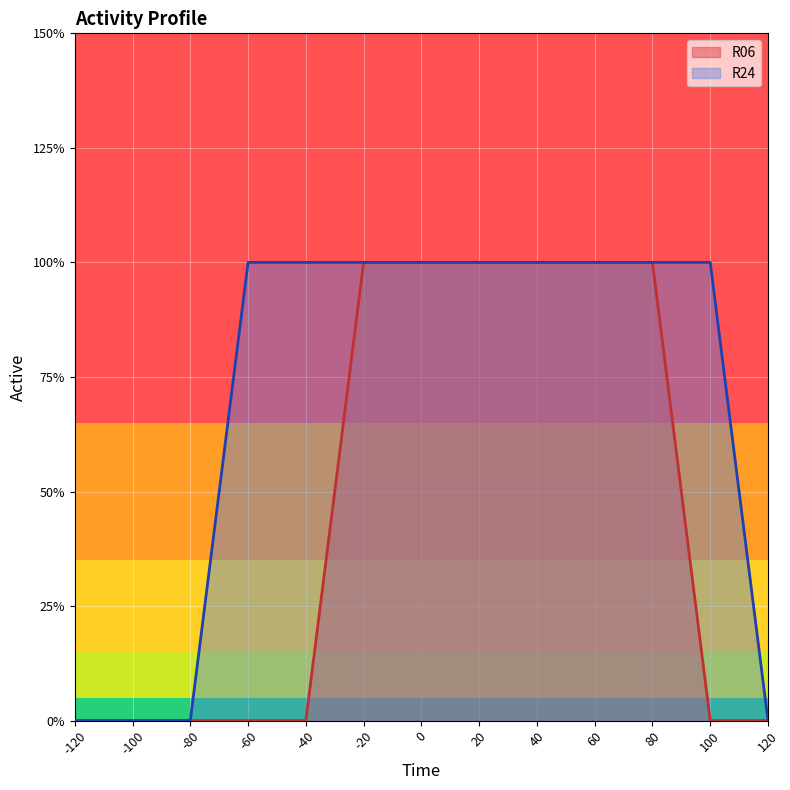

Reading right to left, extract all data points from this chart.

R06: 0	0	1	1	1	1	1	1	0	0	0	0	0
R24: 0	1	1	1	1	1	1	1	1	1	0	0	0